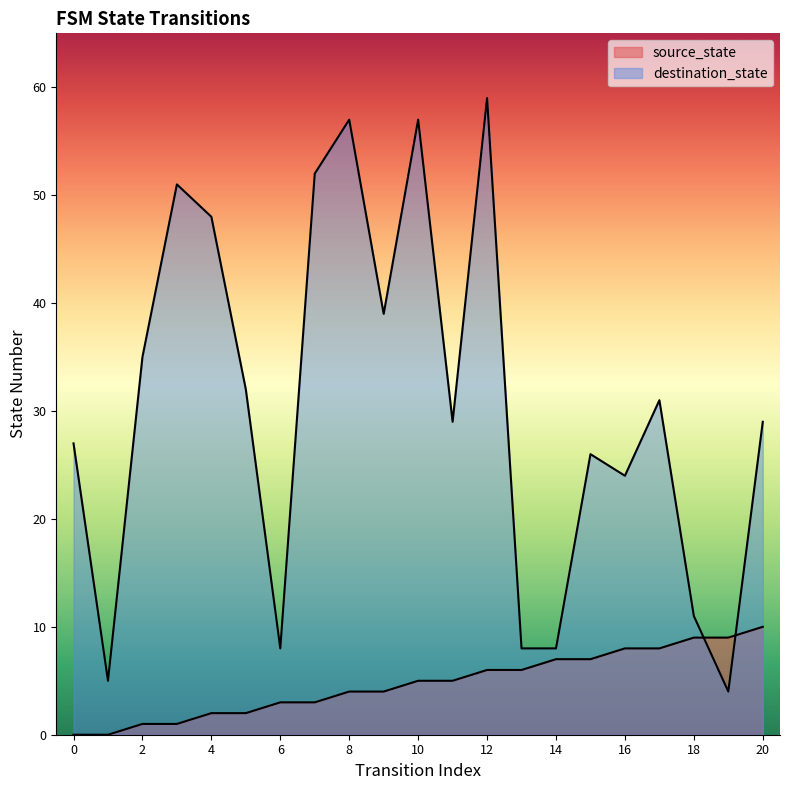

What is the value of the source_state point at the 3rd from the left?

1